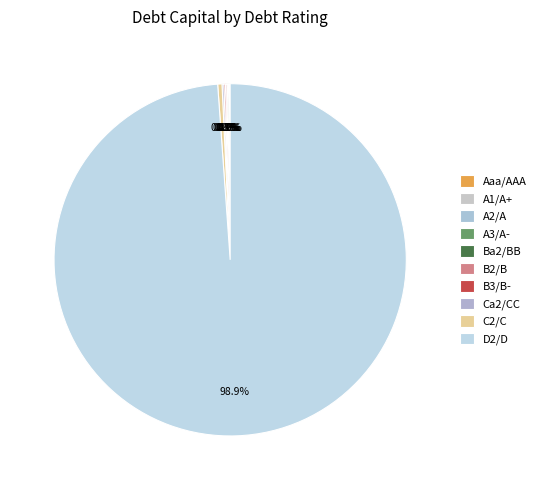

Rank the categories by value from highest to lowest.

D2/D, C2/C, Ca2/CC, B3/B-, B2/B, Ba2/BB, A3/A-, A2/A, A1/A+, Aaa/AAA